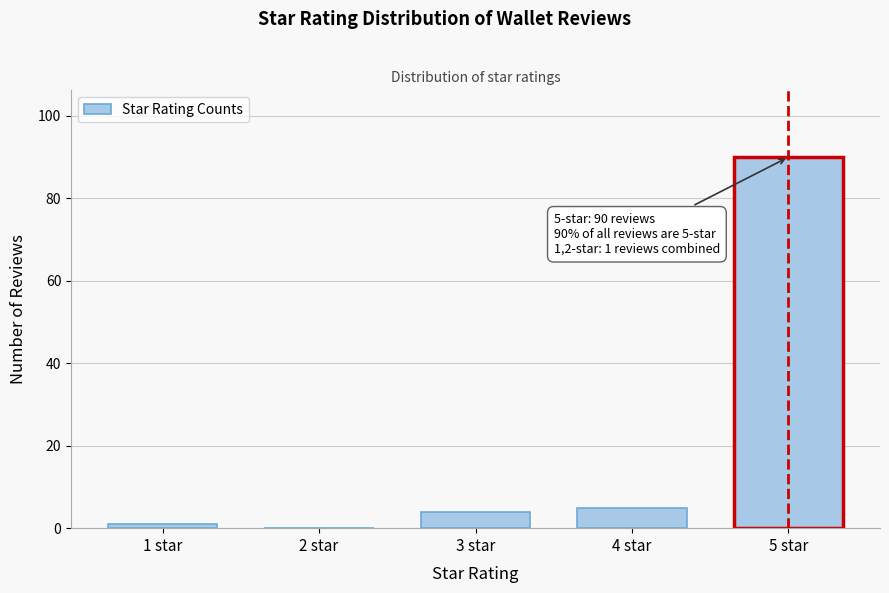

Reading right to left, list all the values displayed in this chart.

5 star=90	4 star=5	3 star=4	2 star=0	1 star=1